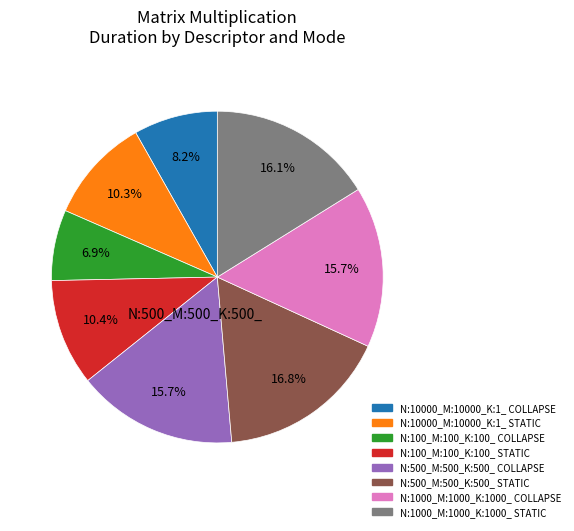

To the nearest percent, what portion does N:1000_M:1000_K:1000_ COLLAPSE represent?

16%